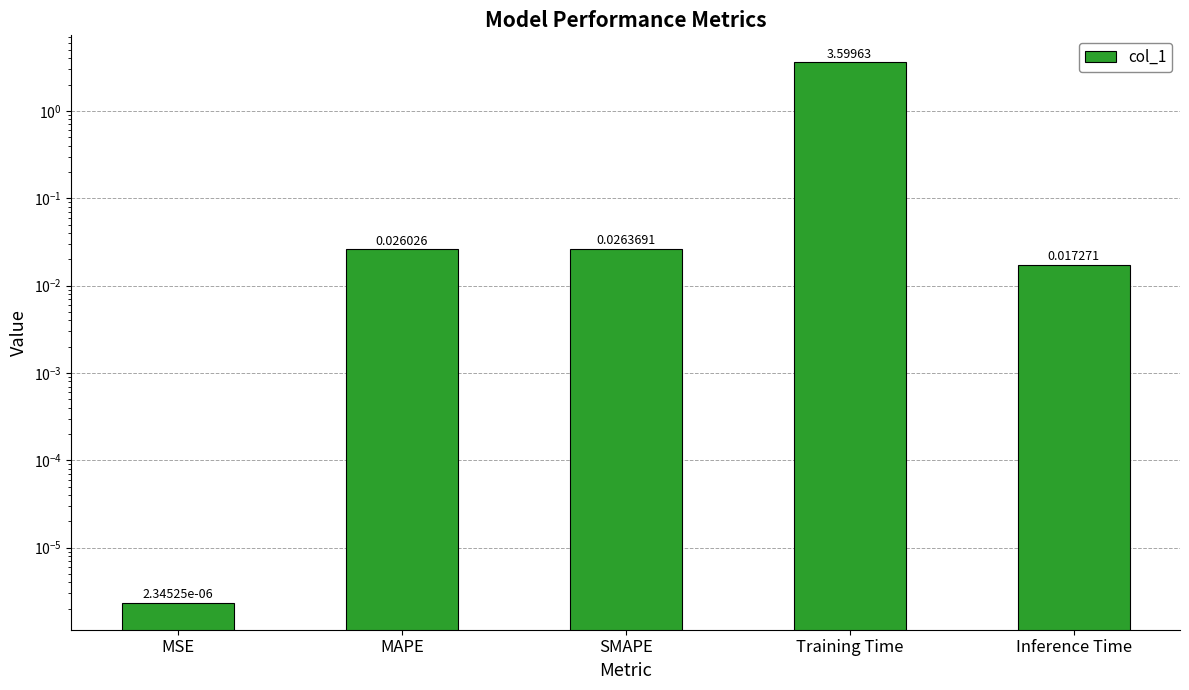

True or false: the data shows 2.2 at Training Time.

False